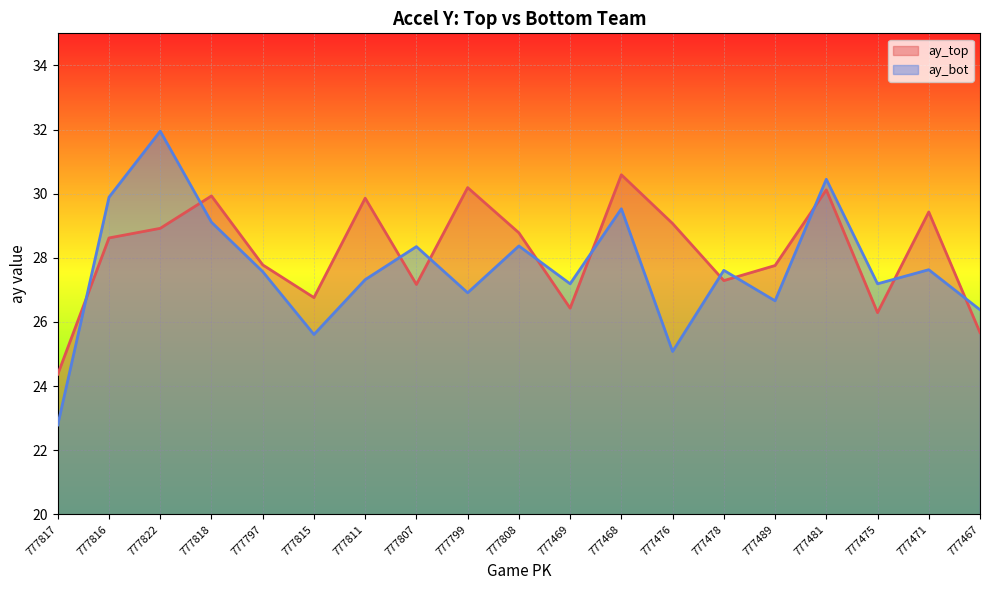

Between which two adjacent categories do ay_top and ay_bot first intersect?

777817 and 777816